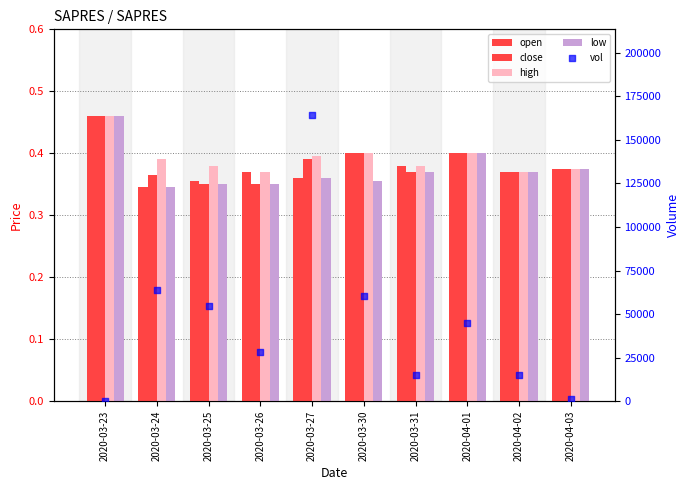

Which series contains the lowest Y value?

vol